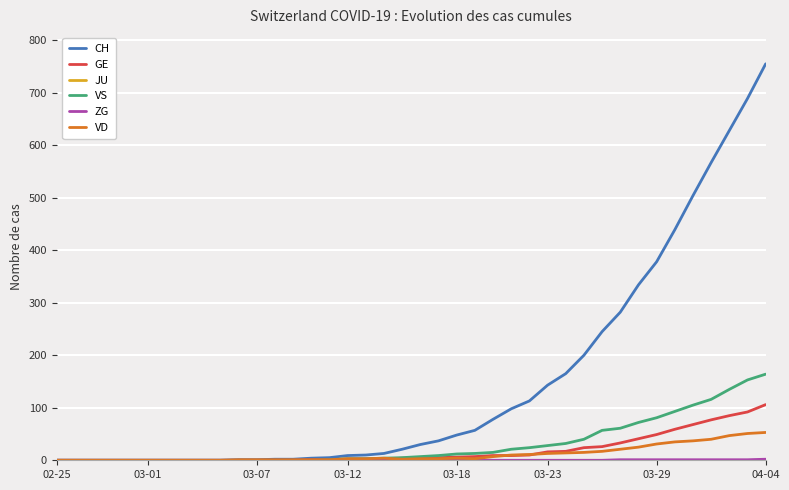

What is the greatest value displayed?

755